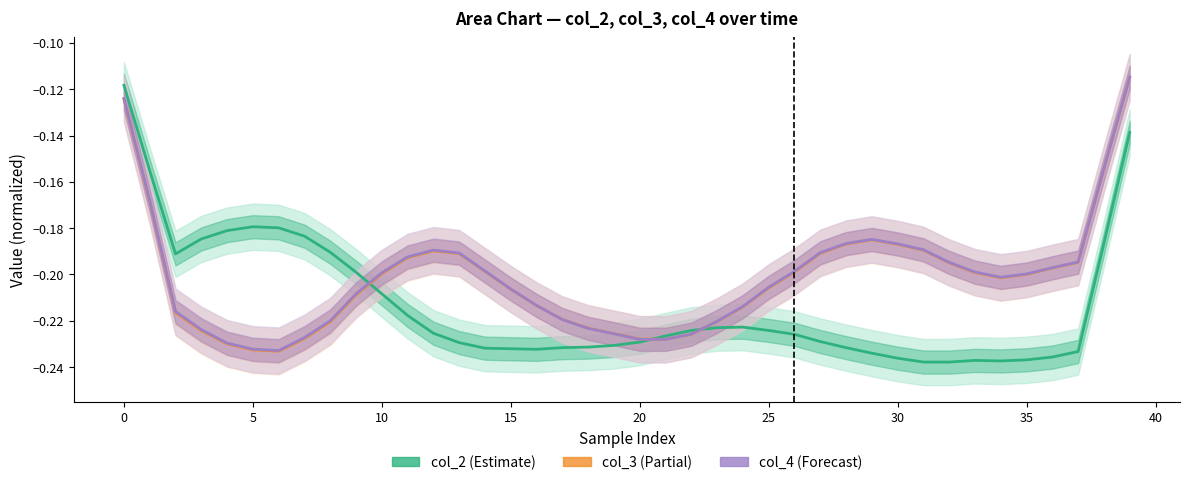

Reading right to left, extract all data points from this chart.

col_2: -0.1	-0.2	-0.2	-0.2	-0.2	-0.2	-0.2	-0.2	-0.2	-0.2	-0.2	-0.2	-0.2	-0.2	-0.2	-0.2	-0.2	-0.2	-0.2	-0.2	-0.2	-0.2	-0.2	-0.2	-0.2	-0.2	-0.2	-0.2	-0.2	-0.2	-0.2	-0.2	-0.2	-0.2	-0.2	-0.2	-0.2	-0.2	-0.2	-0.1
col_3: -0.1	-0.2	-0.2	-0.2	-0.2	-0.2	-0.2	-0.2	-0.2	-0.2	-0.2	-0.2	-0.2	-0.2	-0.2	-0.2	-0.2	-0.2	-0.2	-0.2	-0.2	-0.2	-0.2	-0.2	-0.2	-0.2	-0.2	-0.2	-0.2	-0.2	-0.2	-0.2	-0.2	-0.2	-0.2	-0.2	-0.2	-0.2	-0.2	-0.1
col_4: -0.1	-0.2	-0.2	-0.2	-0.2	-0.2	-0.2	-0.2	-0.2	-0.2	-0.2	-0.2	-0.2	-0.2	-0.2	-0.2	-0.2	-0.2	-0.2	-0.2	-0.2	-0.2	-0.2	-0.2	-0.2	-0.2	-0.2	-0.2	-0.2	-0.2	-0.2	-0.2	-0.2	-0.2	-0.2	-0.2	-0.2	-0.2	-0.2	-0.1